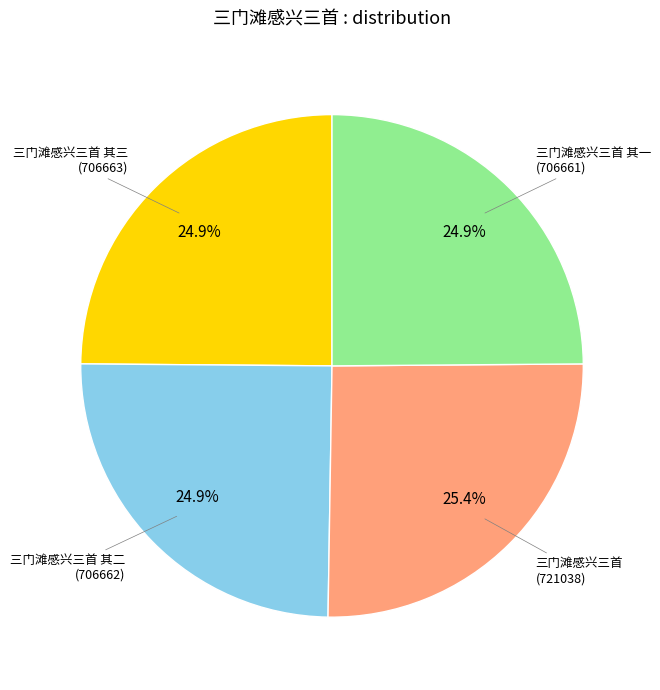

Is there any slice that represents more than half of the pie?

No